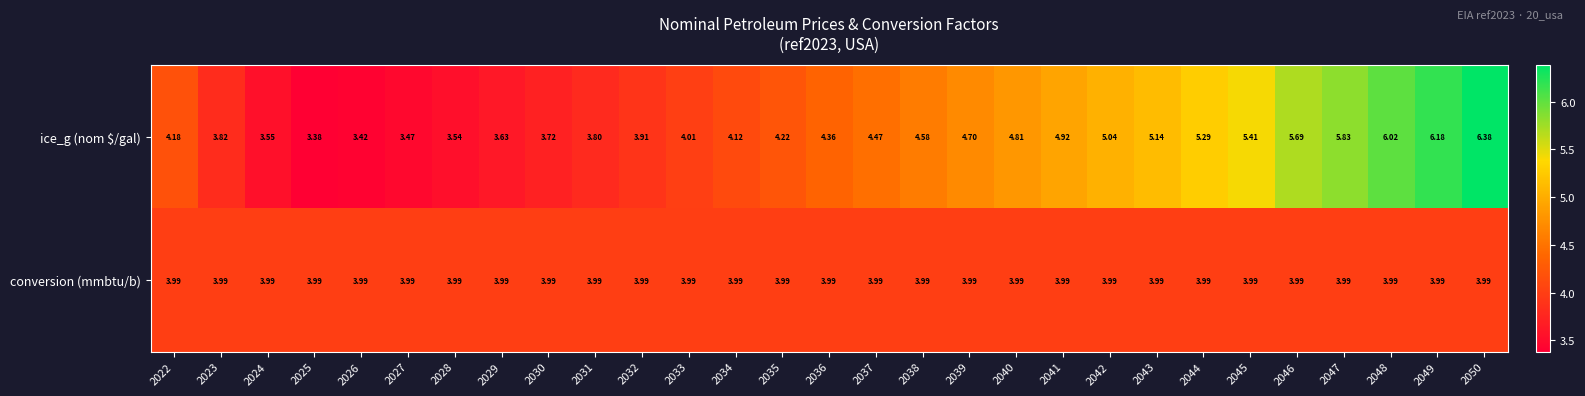

Between 2025 and 2047, which series saw the biggest shift?

ice_g (nom $/gal)